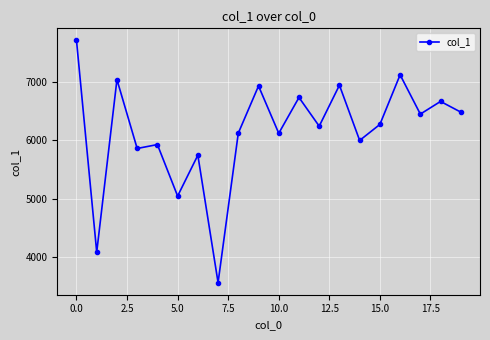

What is the difference between the maximum and minimum values?

4149